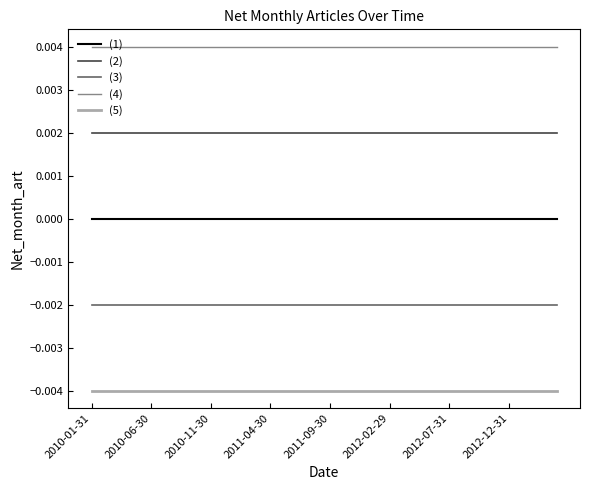

Count the number of data series in this chart.

5